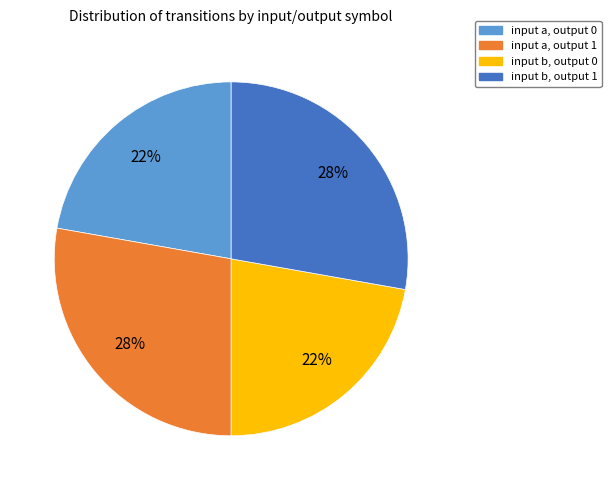

What percentage is the input a, output 0 slice, to the nearest percent?

22%